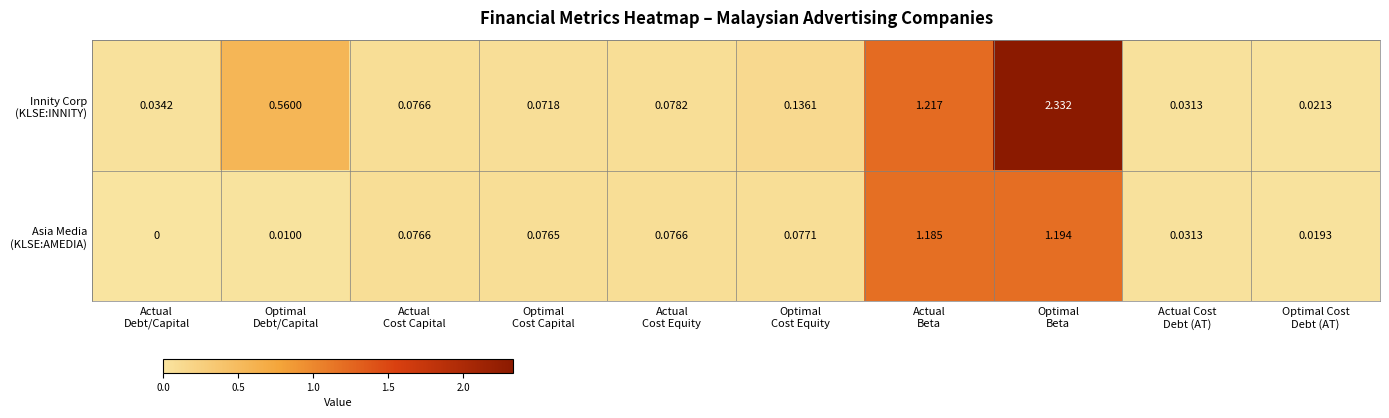

How many series are shown in this chart?

2